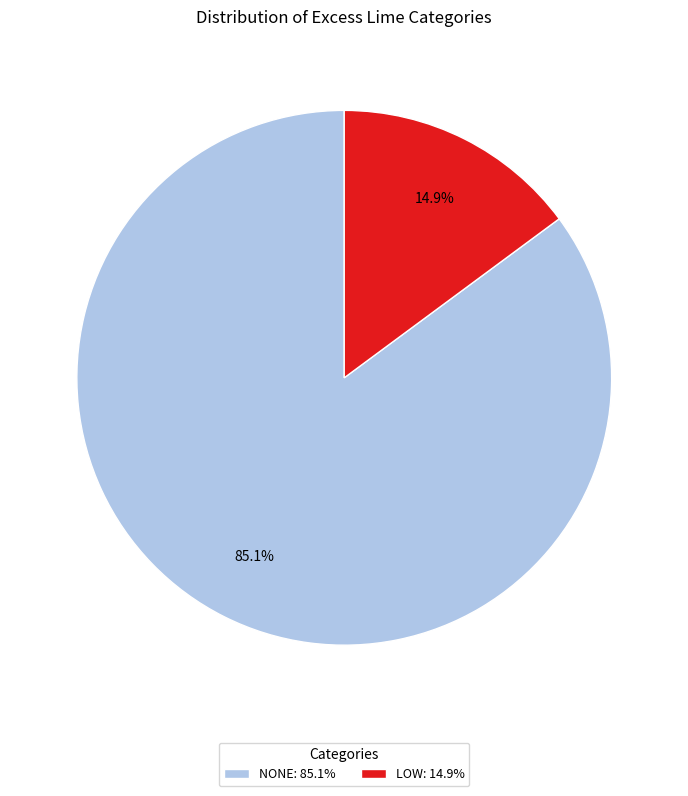

To the nearest percent, what is the average slice percentage?

50%